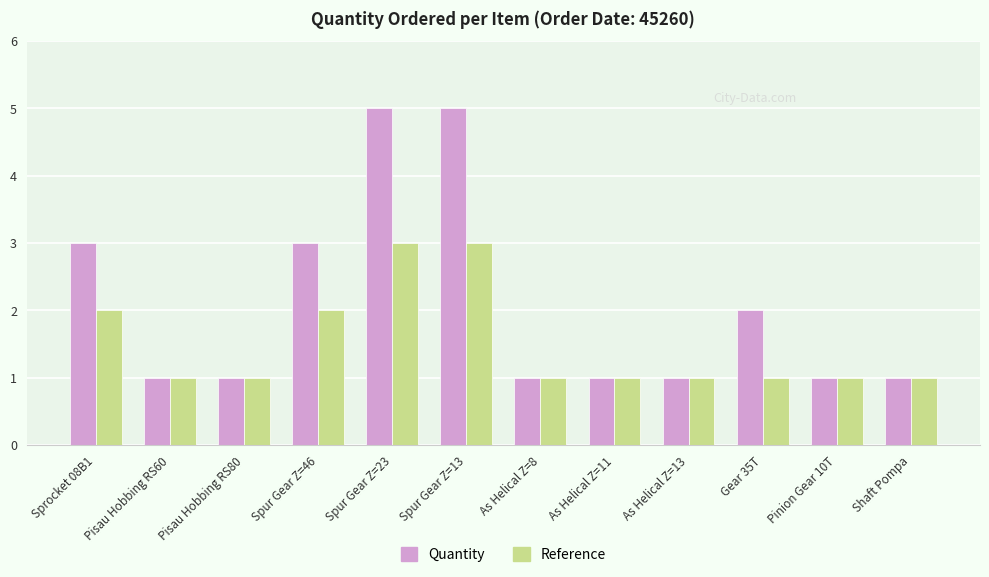

What is the difference between the second highest and second lowest values in the Quantity series?

4